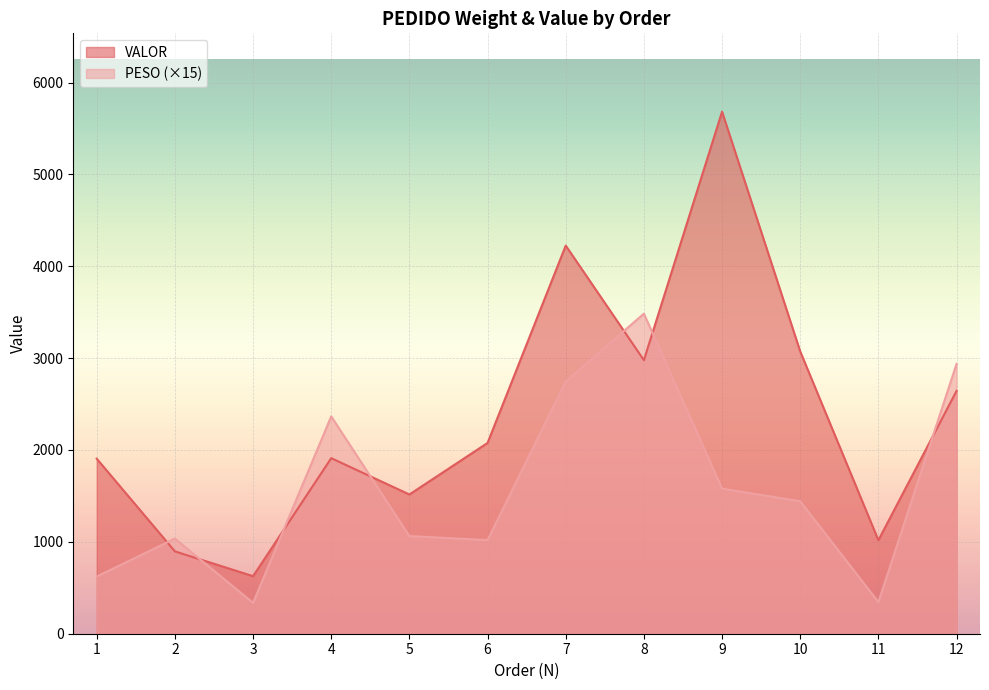

True or false: PESO has a value of 4324.1 at 7.

False